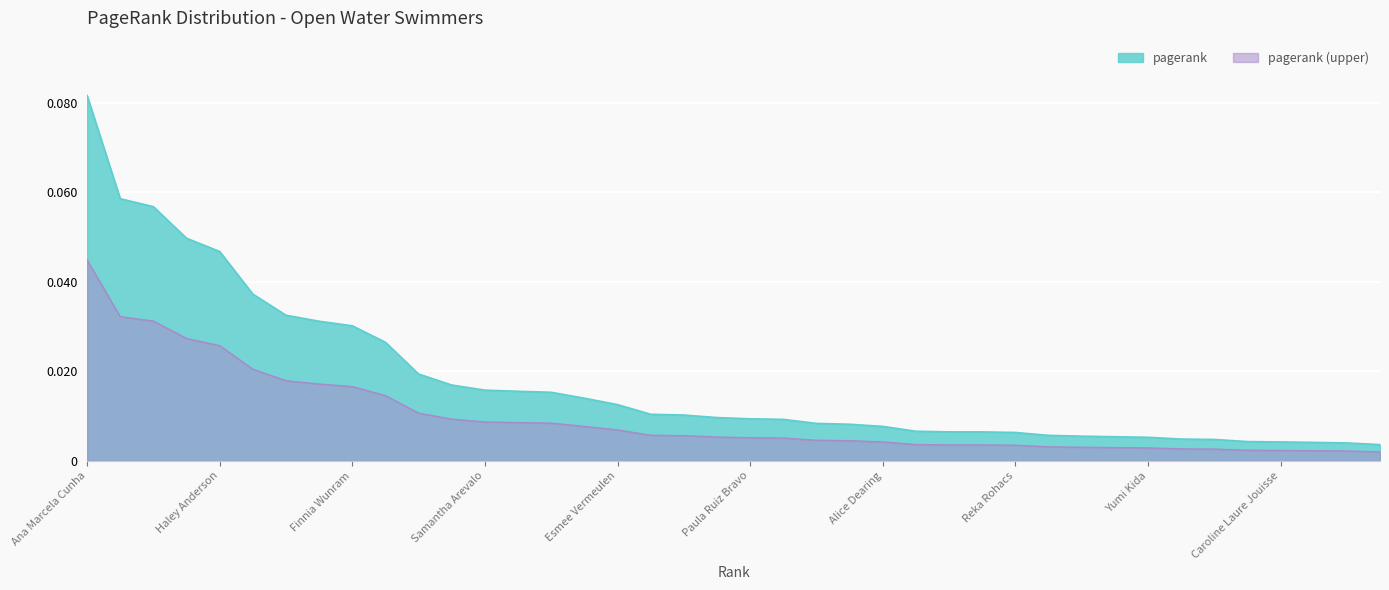

Reading left to right, extract all data points from this chart.

0.1	0.1	0.1	0.0	0.0	0.0	0.0	0.0	0.0	0.0	0.0	0.0	0.0	0.0	0.0	0.0	0.0	0.0	0.0	0.0	0.0	0.0	0.0	0.0	0.0	0.0	0.0	0.0	0.0	0.0	0.0	0.0	0.0	0.0	0.0	0.0	0.0	0.0	0.0	0.0